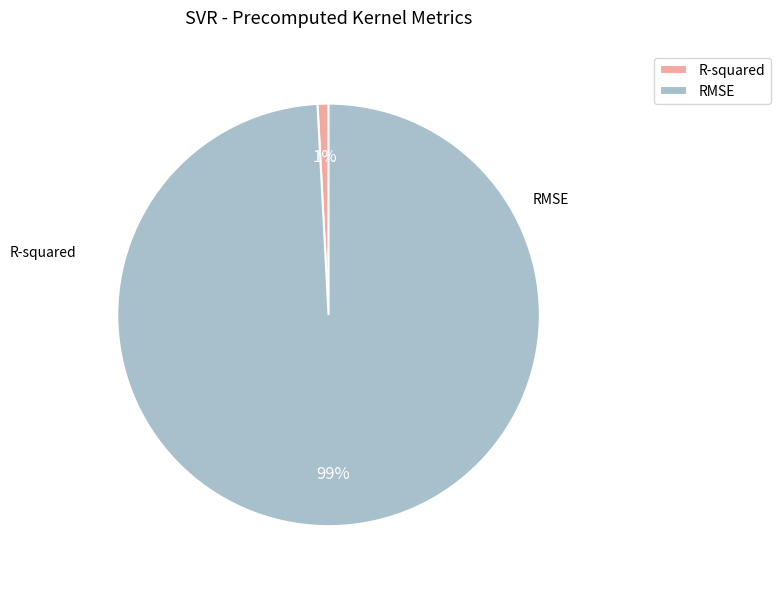

Which has a higher value, R-squared or RMSE?

RMSE